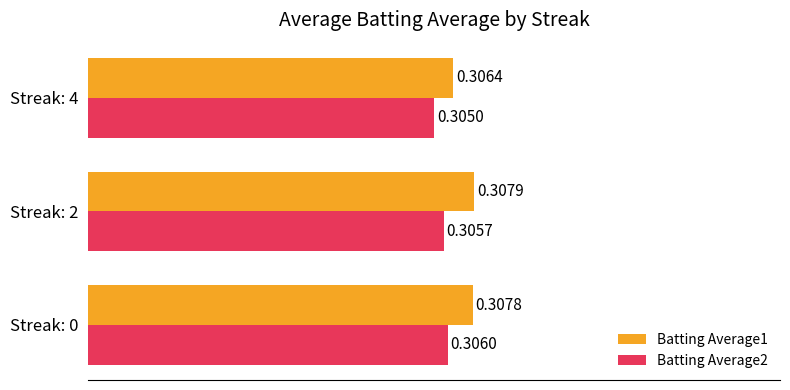

List the labels in order of Batting Average2 value, largest first.

Streak: 0, Streak: 2, Streak: 4